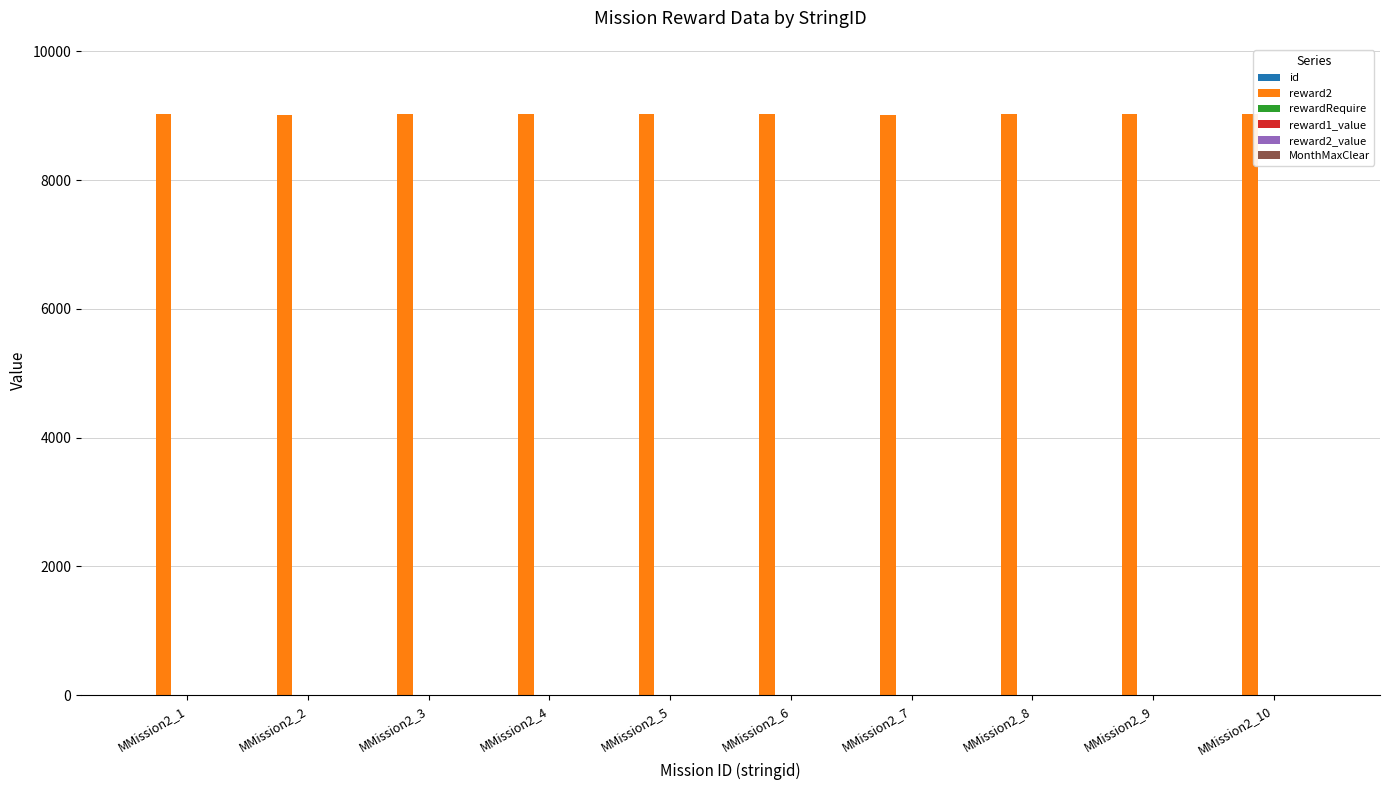

What is the greatest value displayed?

9033